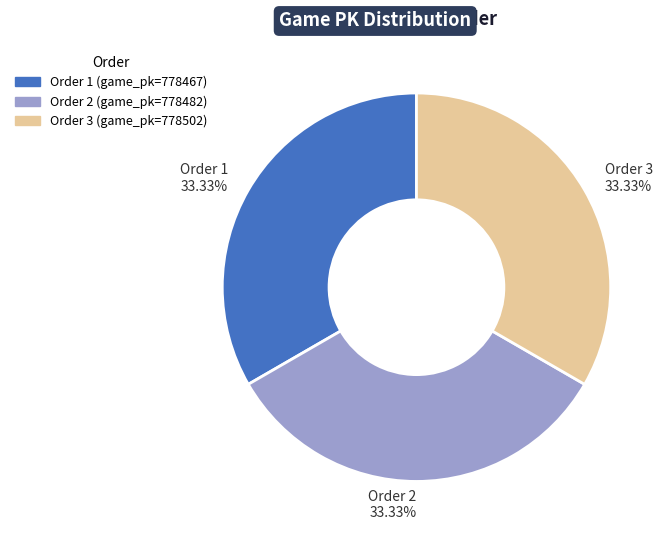

Approximately how many times larger is the value at Order 3 33.33% compared to Order 1 33.33%?

1.0